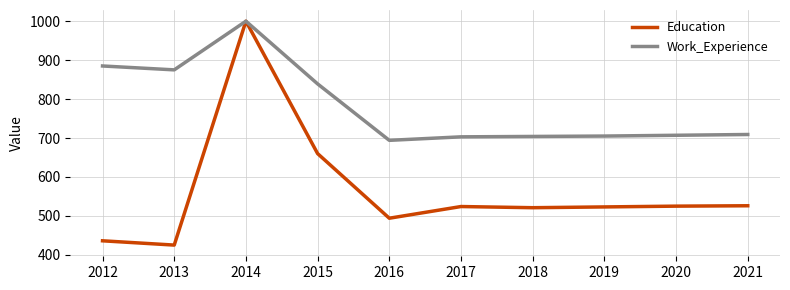

What is the average value of the Education series?

563